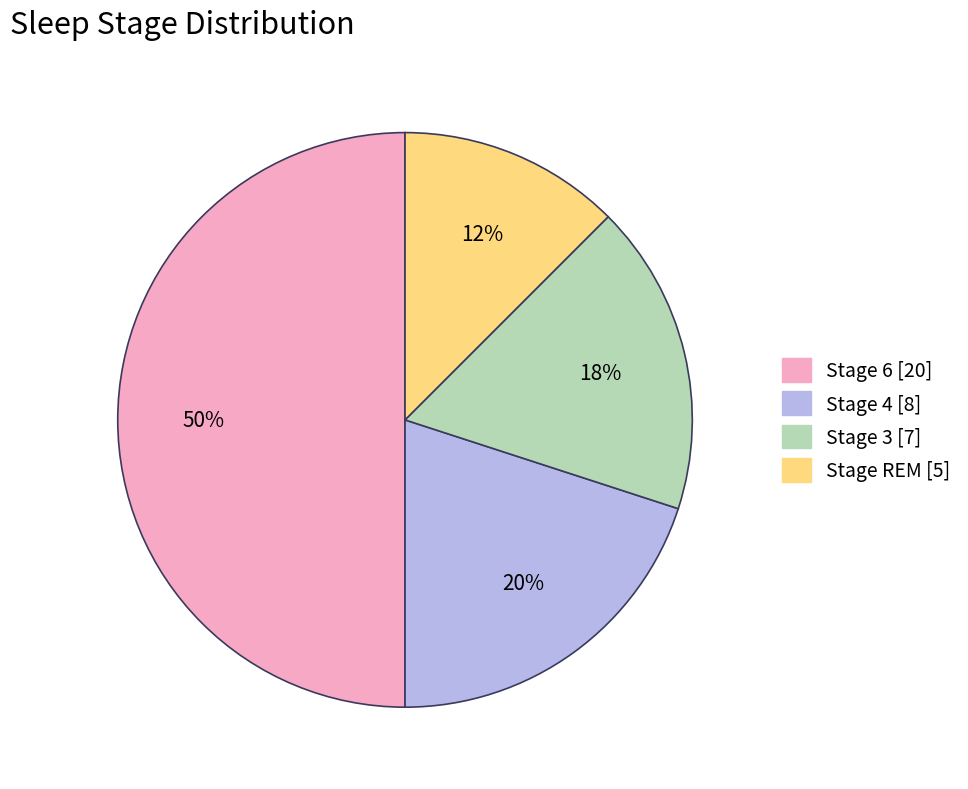

To the nearest percent, what is the average slice percentage?

25%